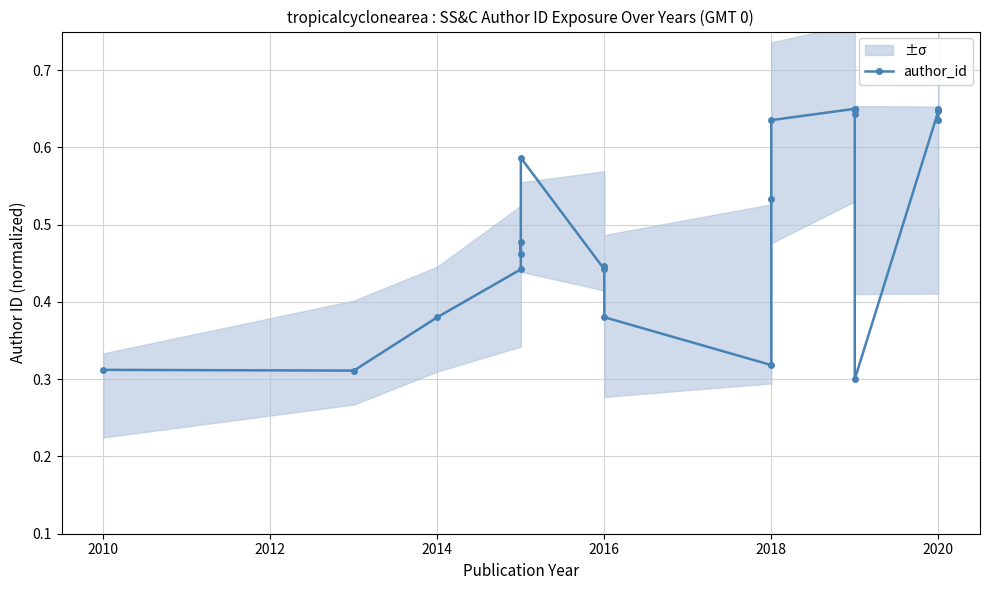

What is the minimum value shown in the chart?

0.3